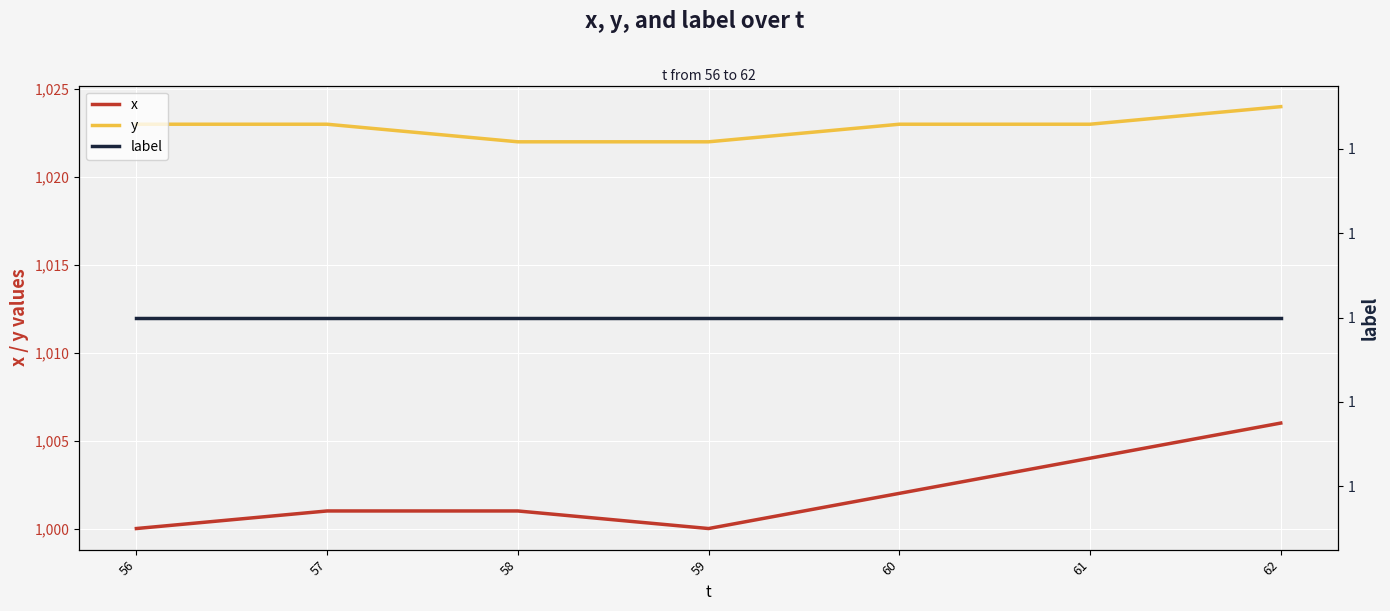

What value does the x series have at 61?

1004